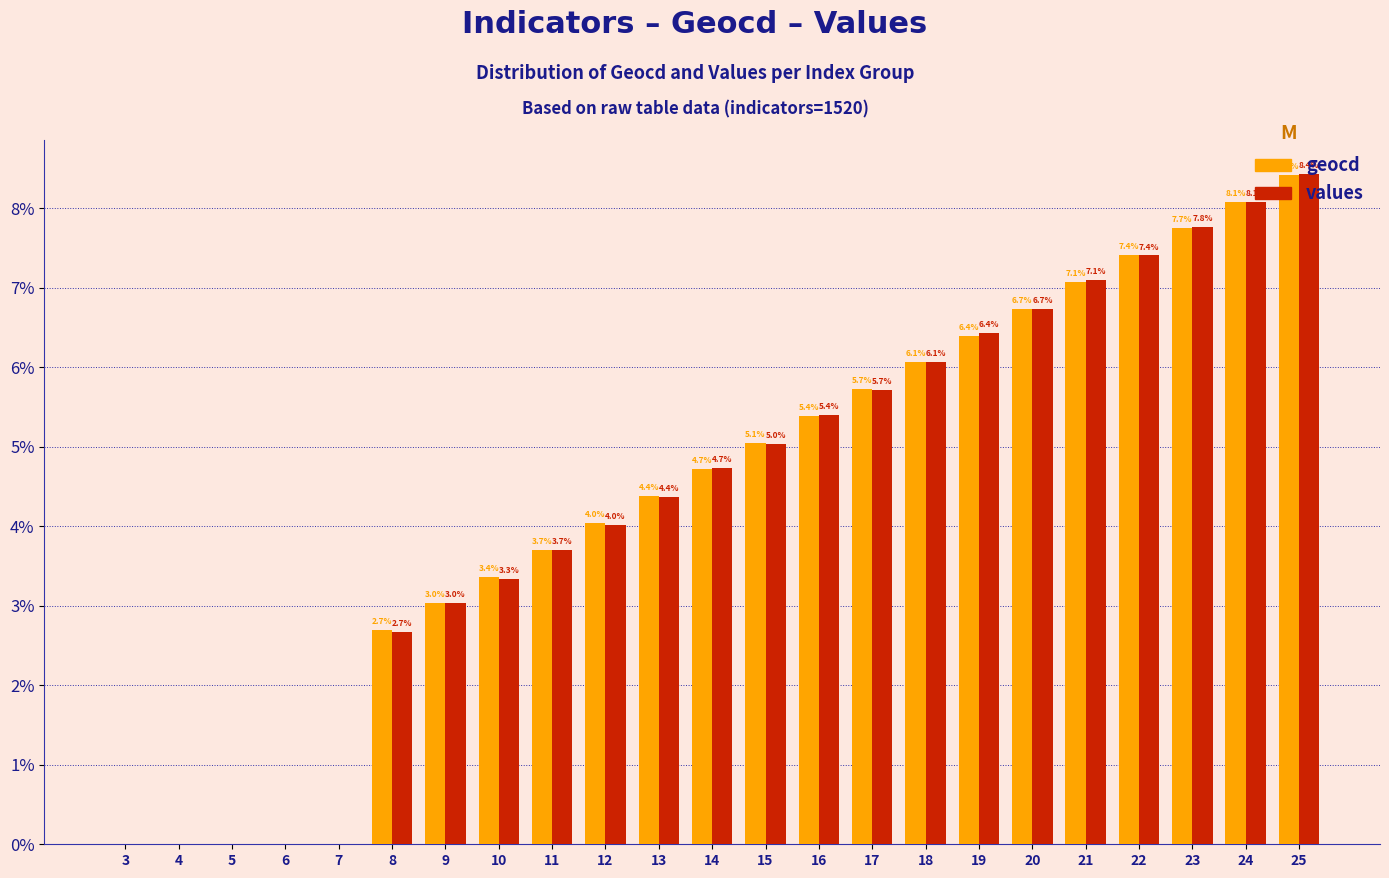

Reading right to left, extract all data points from this chart.

geocd: 8.4	8.1	7.7	7.4	7.1	6.7	6.4	6.1	5.7	5.4	5.1	4.7	4.4	4.0	3.7	3.4	3.0	2.7	0.0	0.0	0.0	0.0	0.0
values: 8.4	8.1	7.8	7.4	7.1	6.7	6.4	6.1	5.7	5.4	5.0	4.7	4.4	4.0	3.7	3.3	3.0	2.7	0.0	0.0	0.0	0.0	0.0